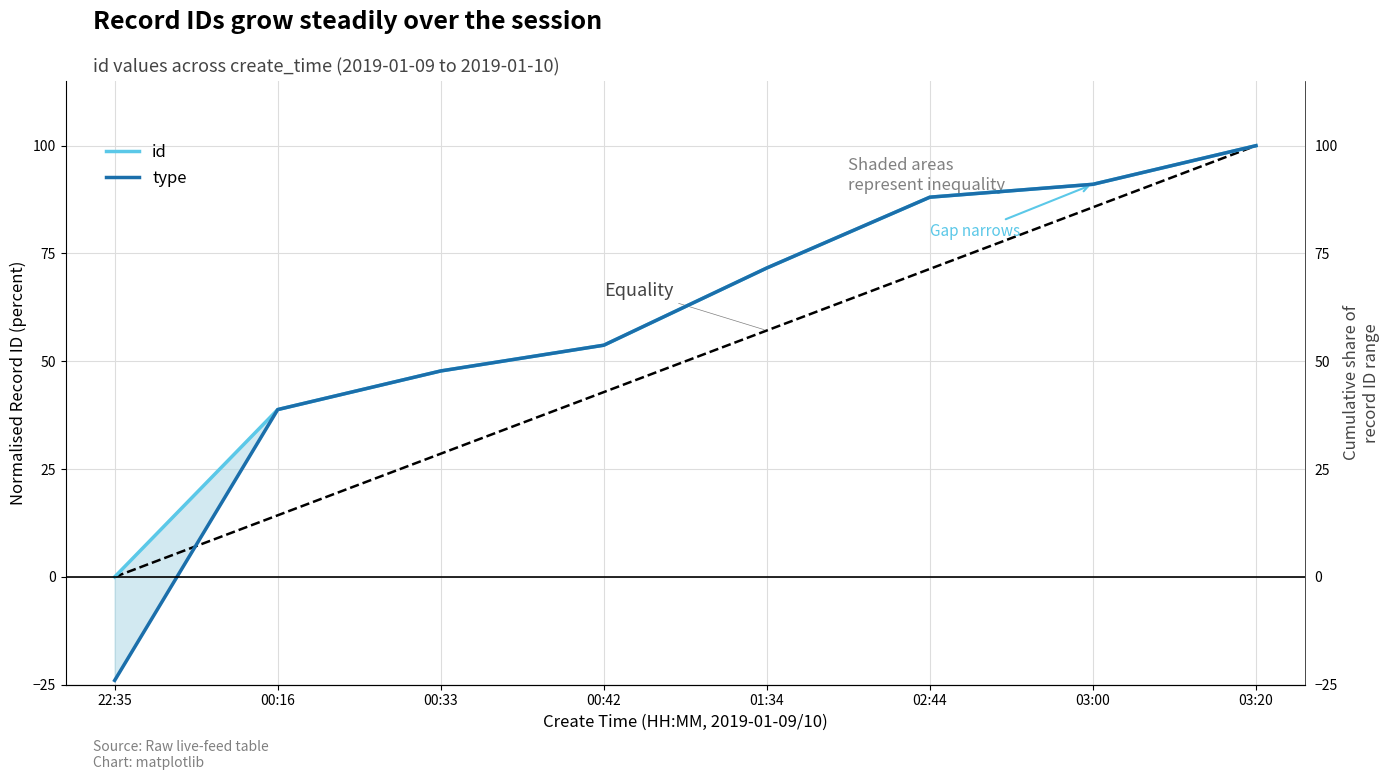

What is the difference between the id values at 00:42 and 03:20?

46.3